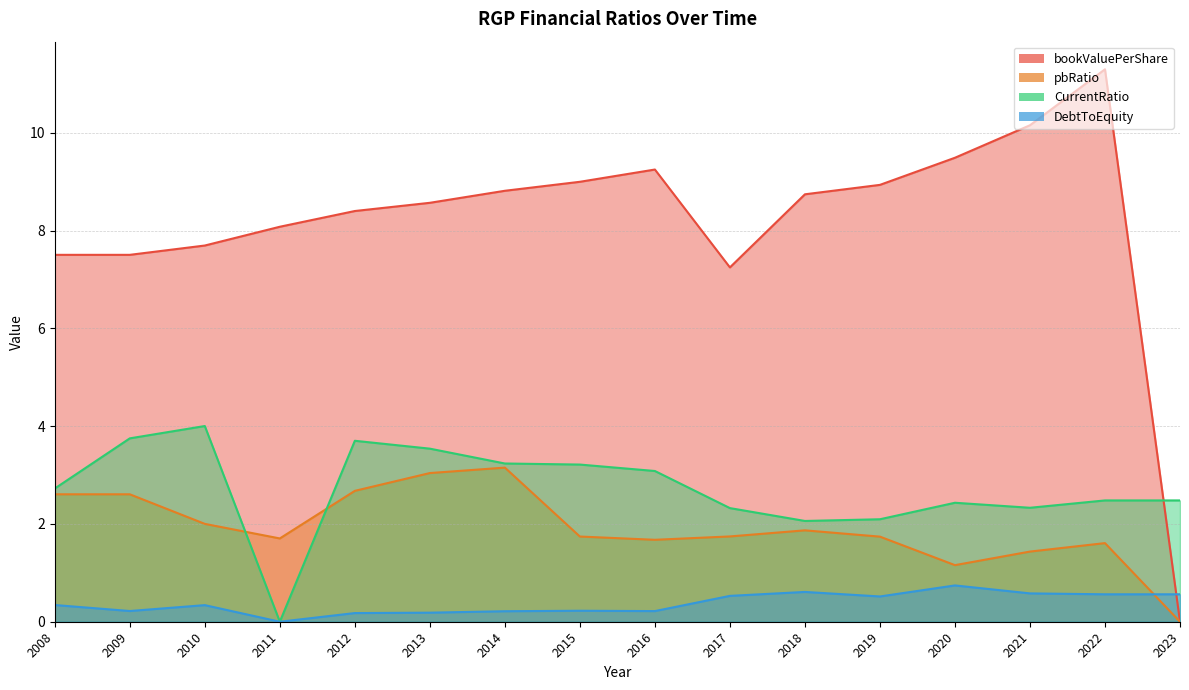

Which series has the largest range (max minus min)?

bookValuePerShare